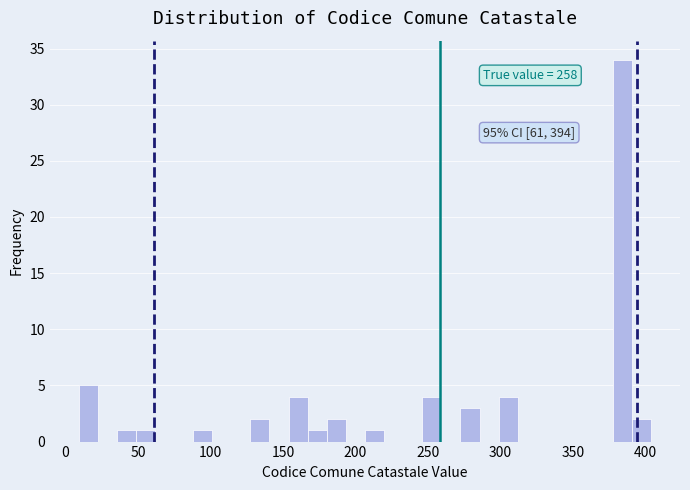

Around what value on the x-axis is the tallest bar? Give the approximate position of its centre, as read against the axis.

385